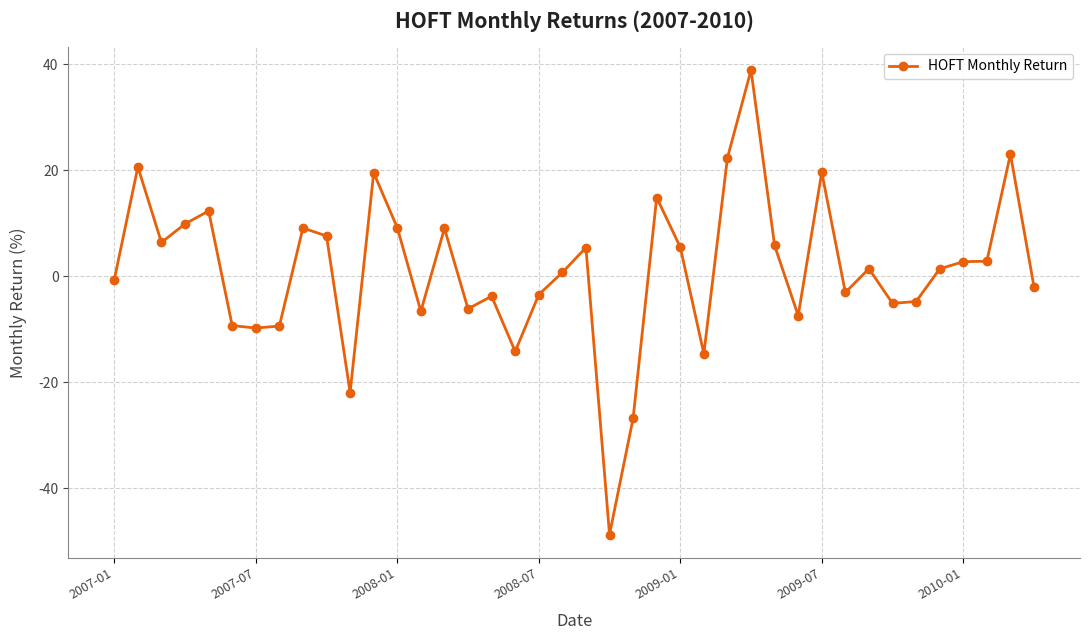

What is the difference between the maximum and minimum values?

87.5